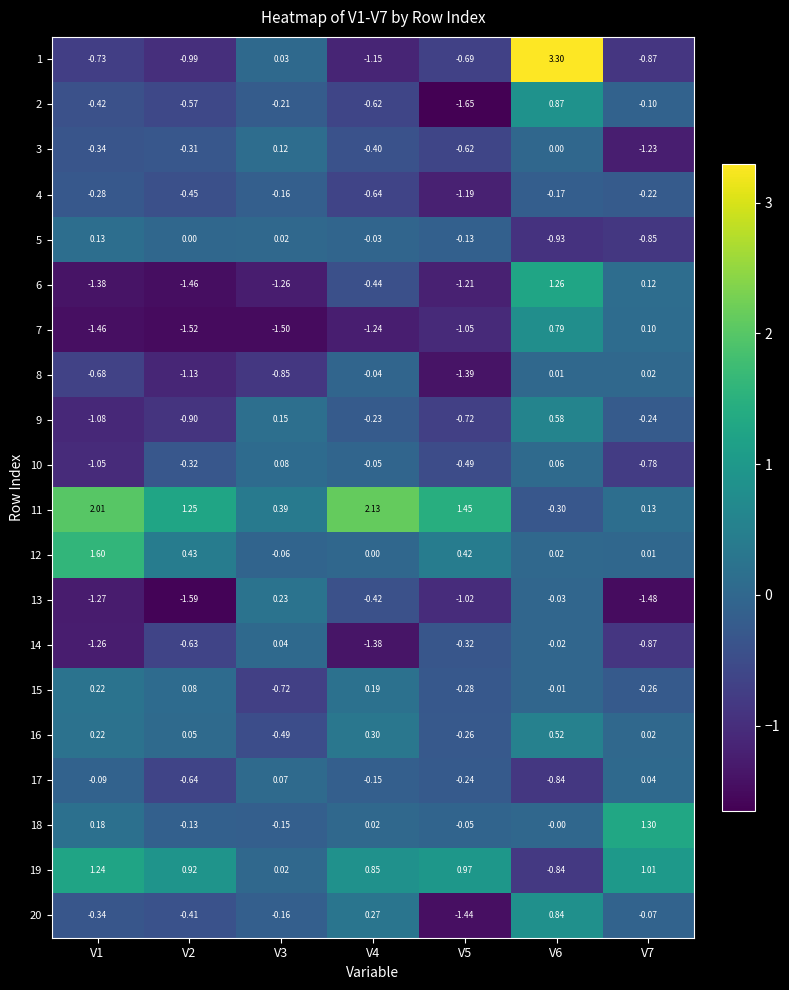

Which category has the lowest value across all series?

V5